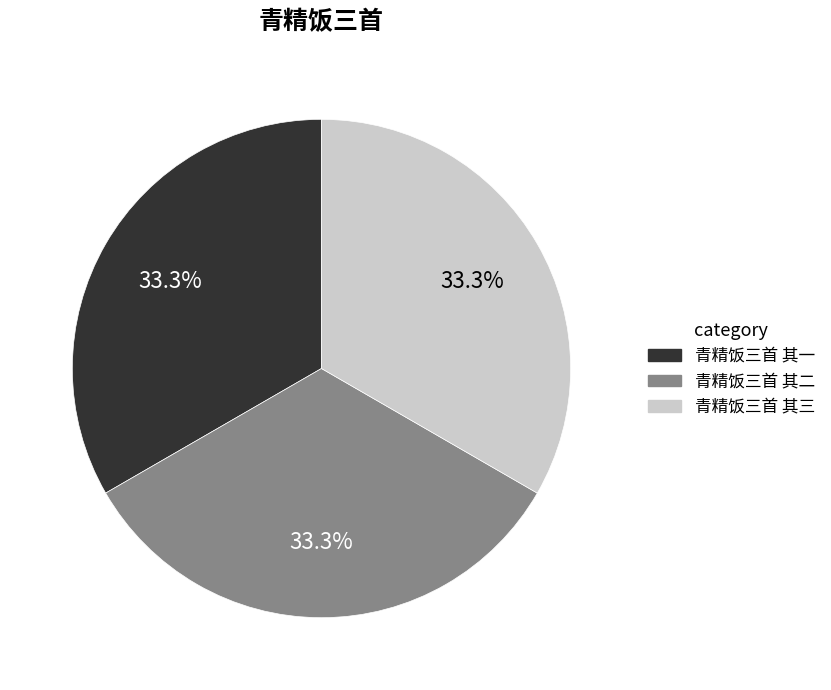

To the nearest percent, what is the average slice percentage?

33%